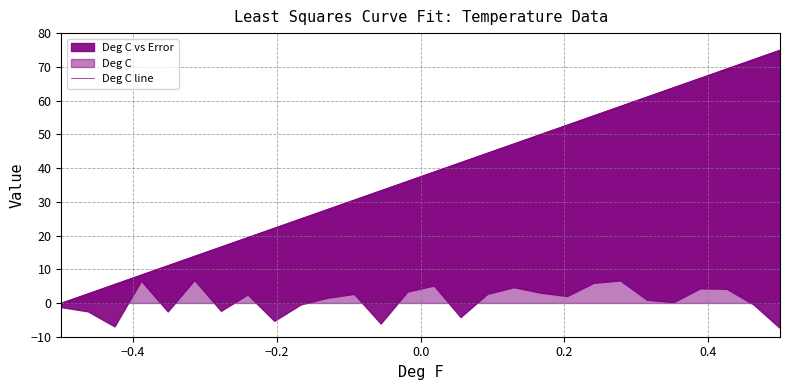

The value at 14 is 8.3. True or false?

False